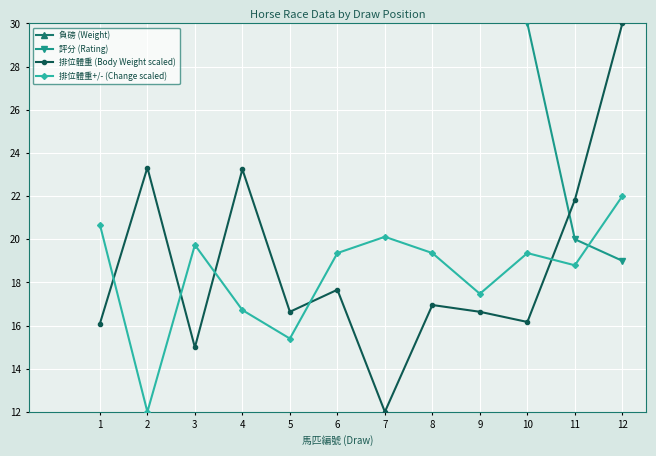

What is the total value across all series at 9?

197.1